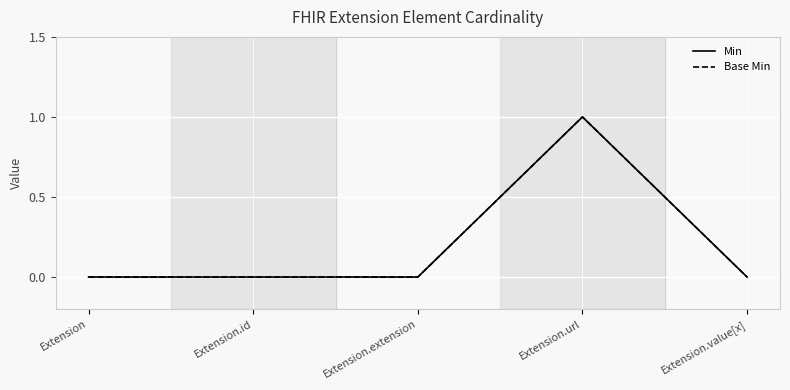

Reading right to left, transcribe all the data shown in this chart.

Min: Extension.value[x]=0	Extension.url=1	Extension.extension=0	Extension.id=0	Extension=0
Base Min: Extension.value[x]=0	Extension.url=1	Extension.extension=0	Extension.id=0	Extension=0